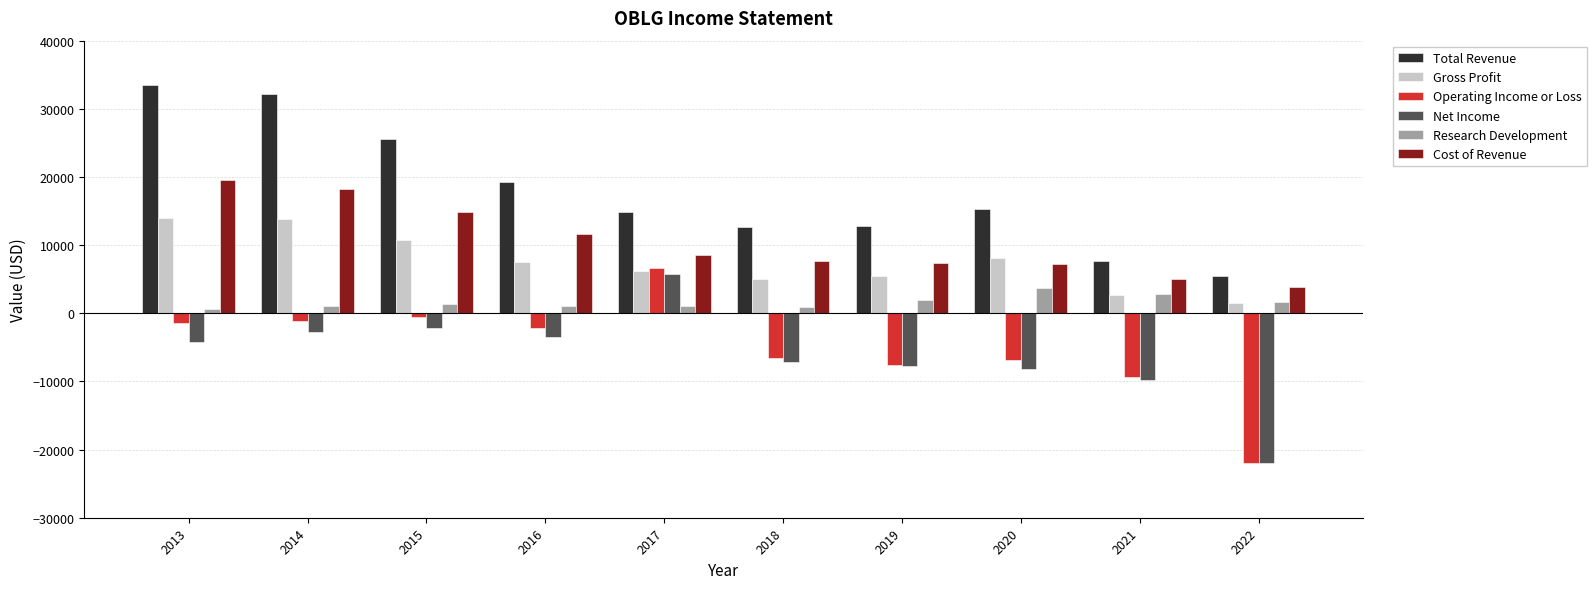

Does the chart contain any negative values?

Yes